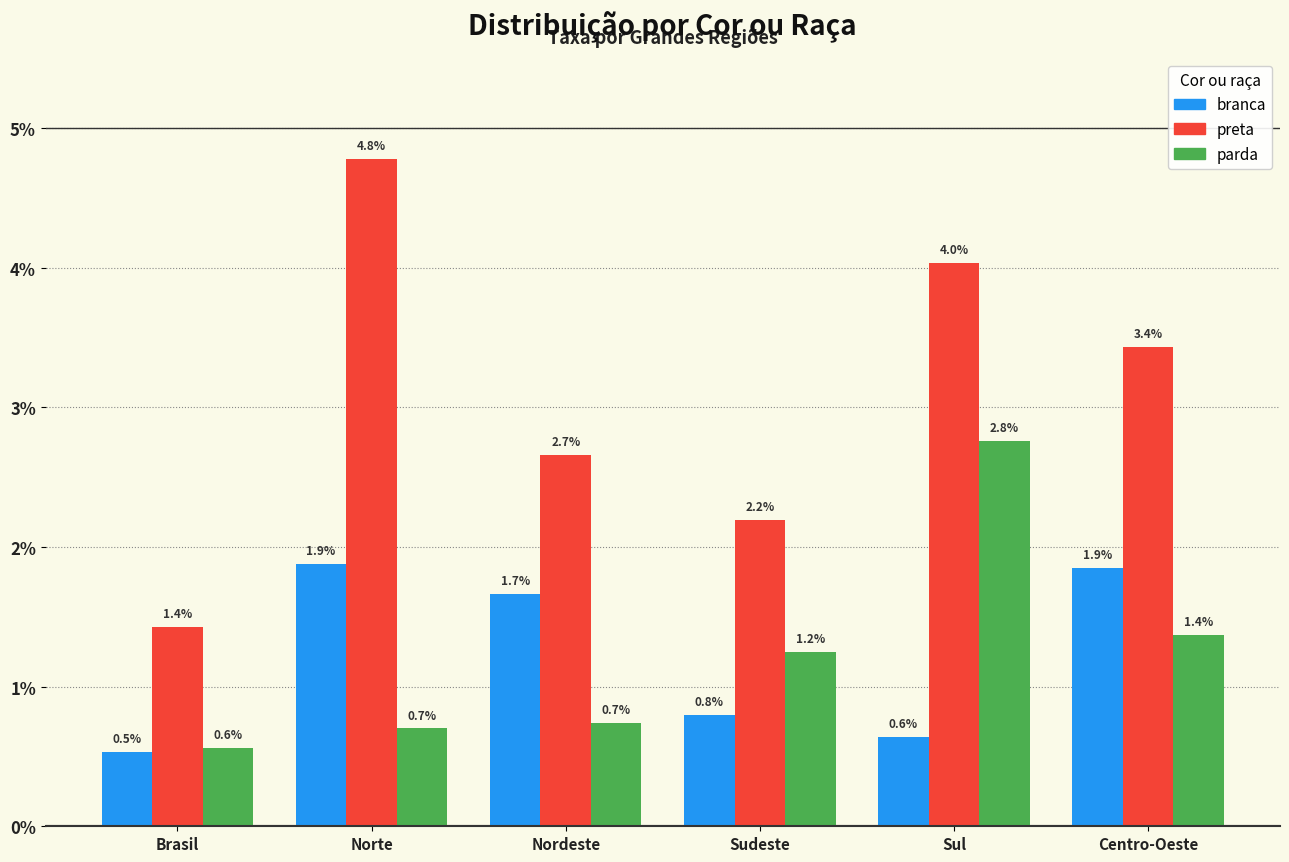

At which label is parda closest to 1?

Sudeste